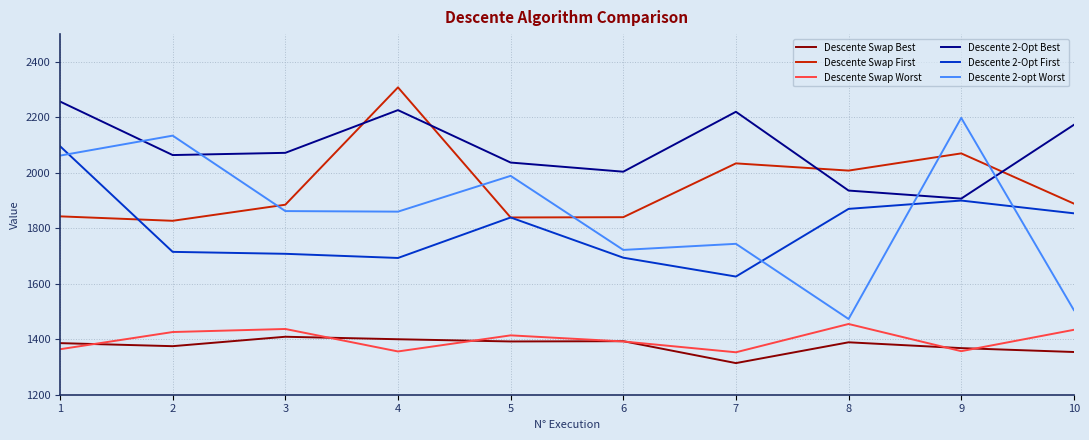

What is the approximate value of Descente 2-Opt Best at 1, to the nearest 10?

2260